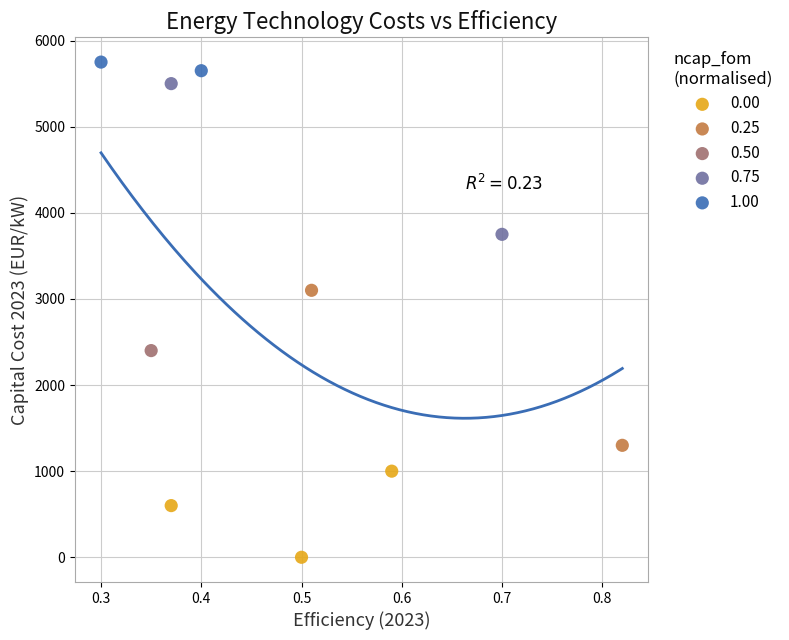

What are all the series names shown in the legend?

0.00, 0.25, 0.50, 0.75, 1.00